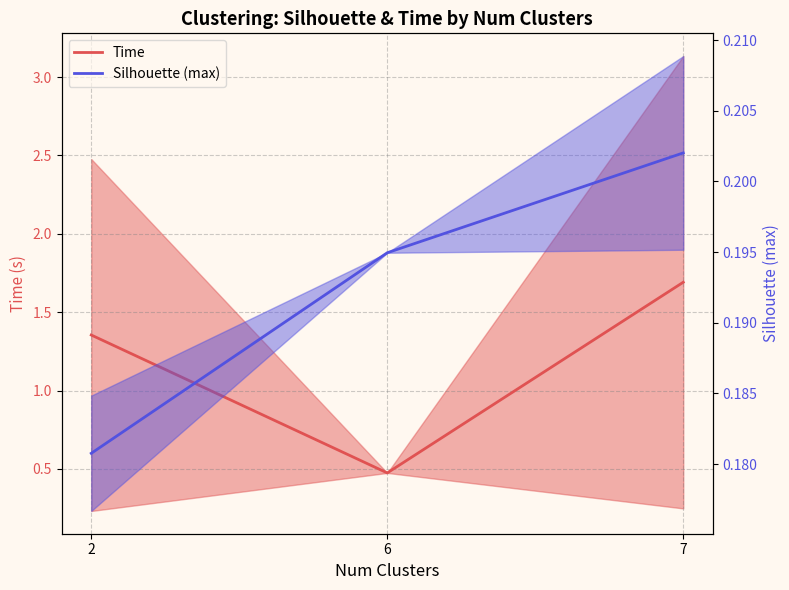

Does the chart have visible grid lines?

Yes